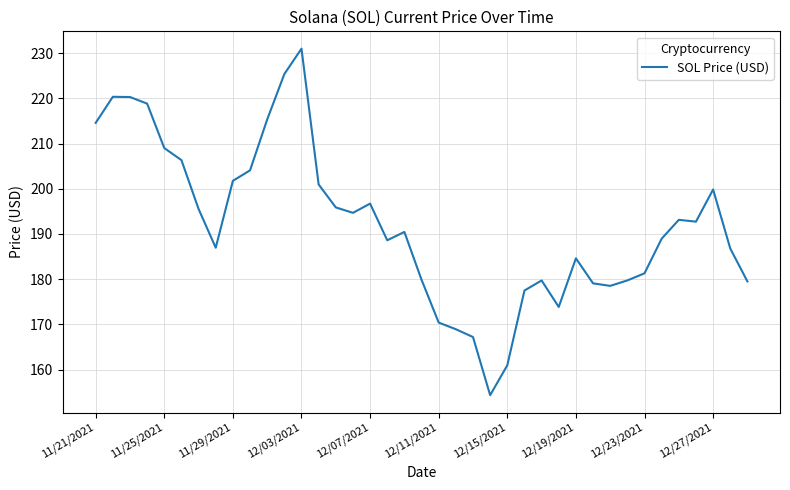

What is the difference between the maximum and minimum values?

76.7